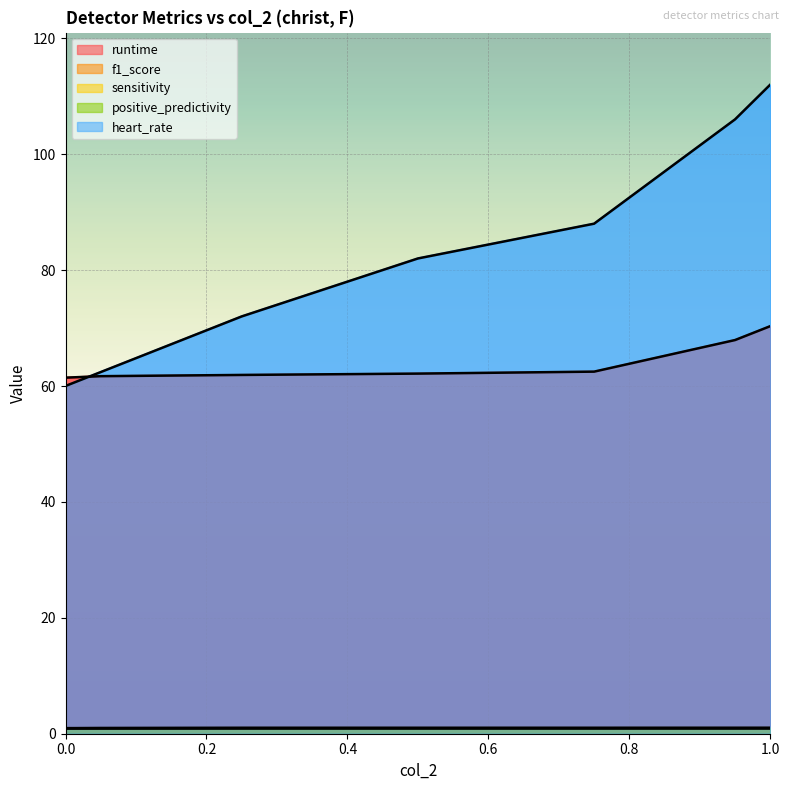

What is the difference between the highest and lowest values at 0.25?

71.0